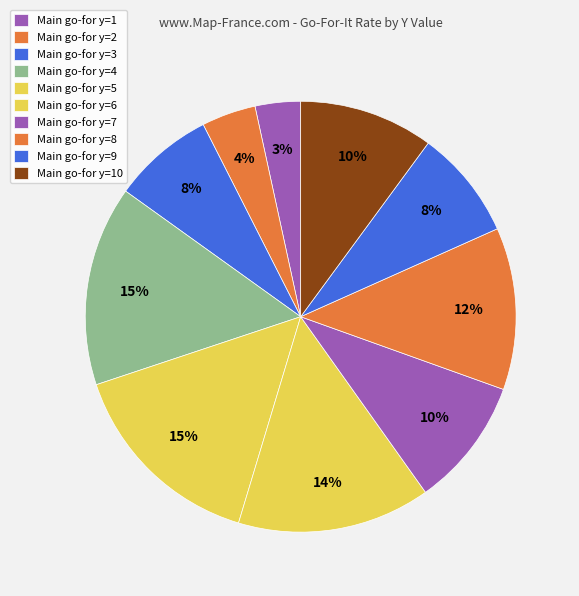

How many segments does this pie chart have?

10